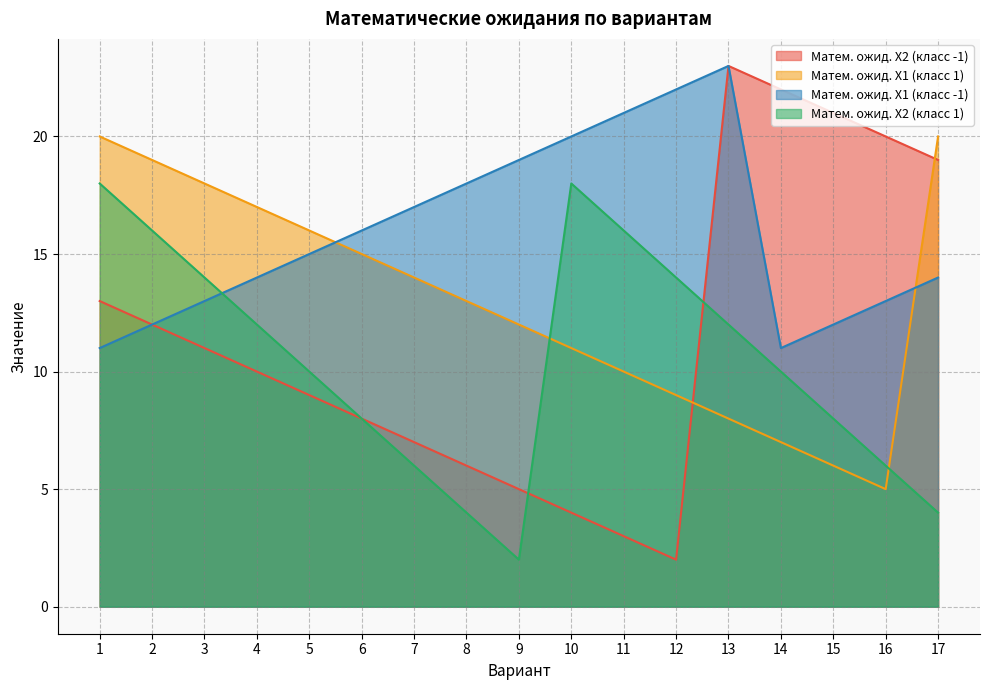

In Матем. ожид. X1 (класс -1), how many points are lower than both neighbors (excluding endpoints)?

1